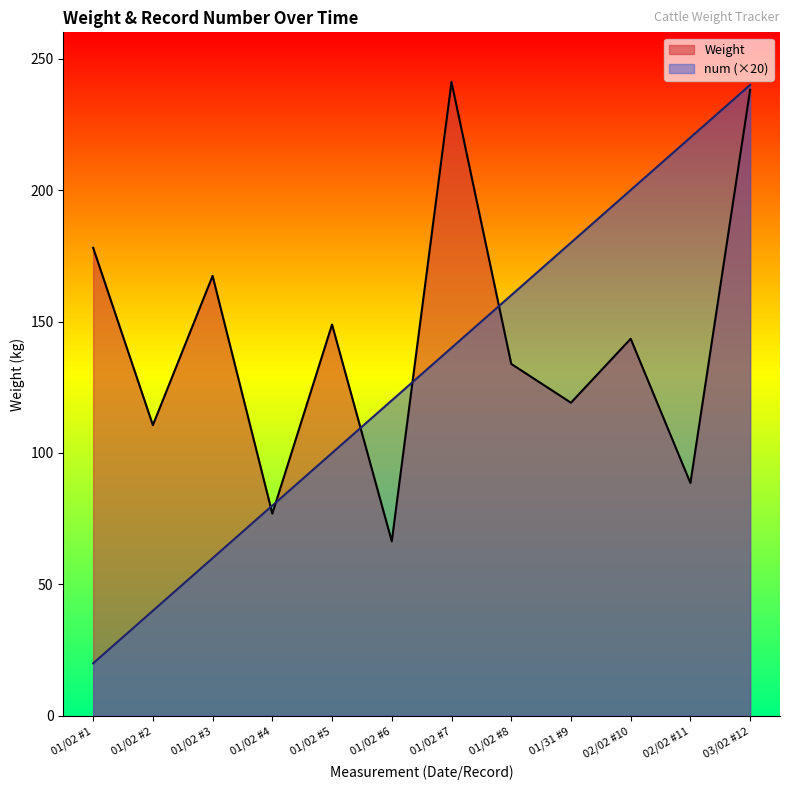

Which series changed the most between 01/02 #8 and 01/31 #9?

num (×20)